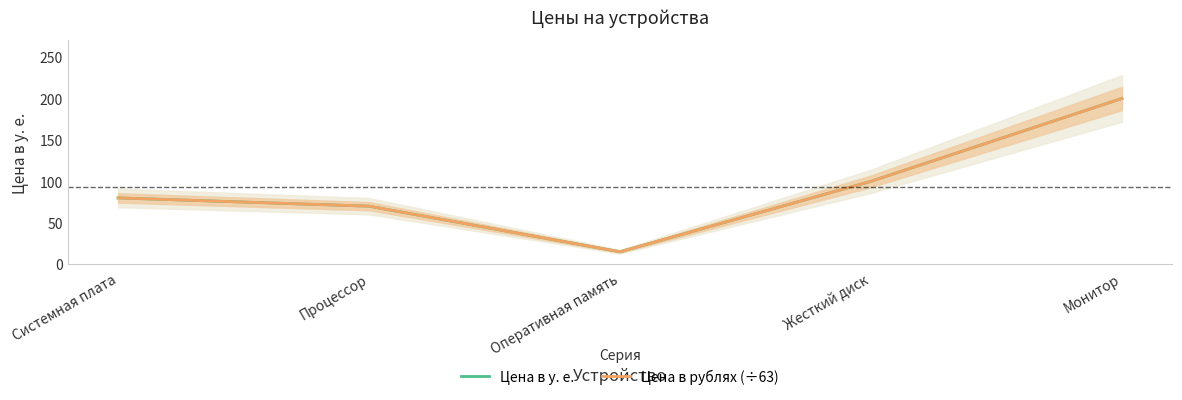

Rank the categories by Цена в рублях (÷63) value from highest to lowest.

Монитор, Жесткий диск, Системная плата, Процессор, Оперативная память